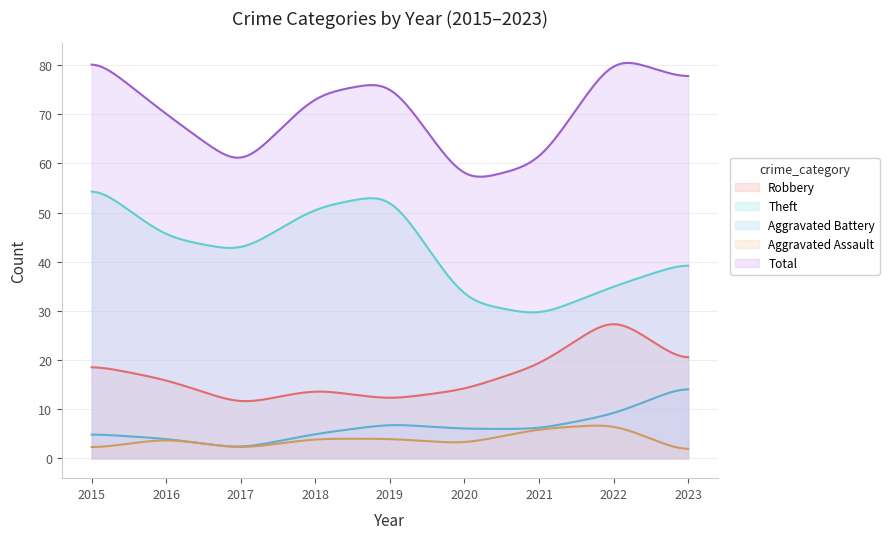

How many interior local peaks does the Theft series have?

1